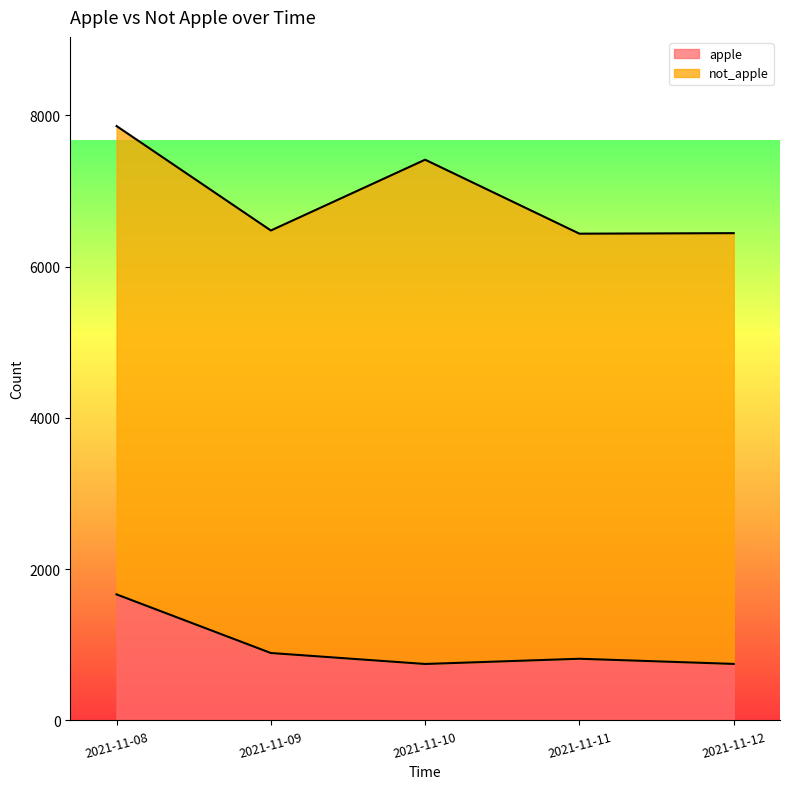

Rank the categories by value from highest to lowest.

2021-11-08, 2021-11-09, 2021-11-11, 2021-11-12, 2021-11-10